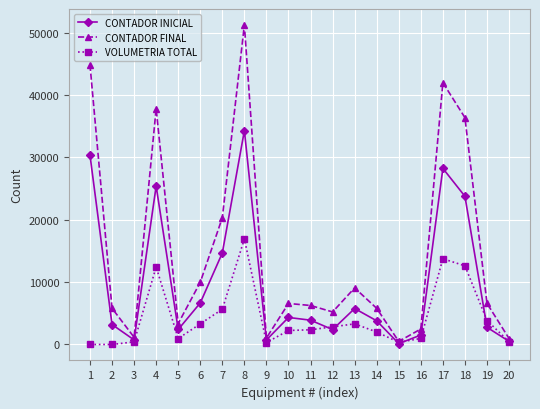

Which series has the largest range (max minus min)?

CONTADOR FINAL